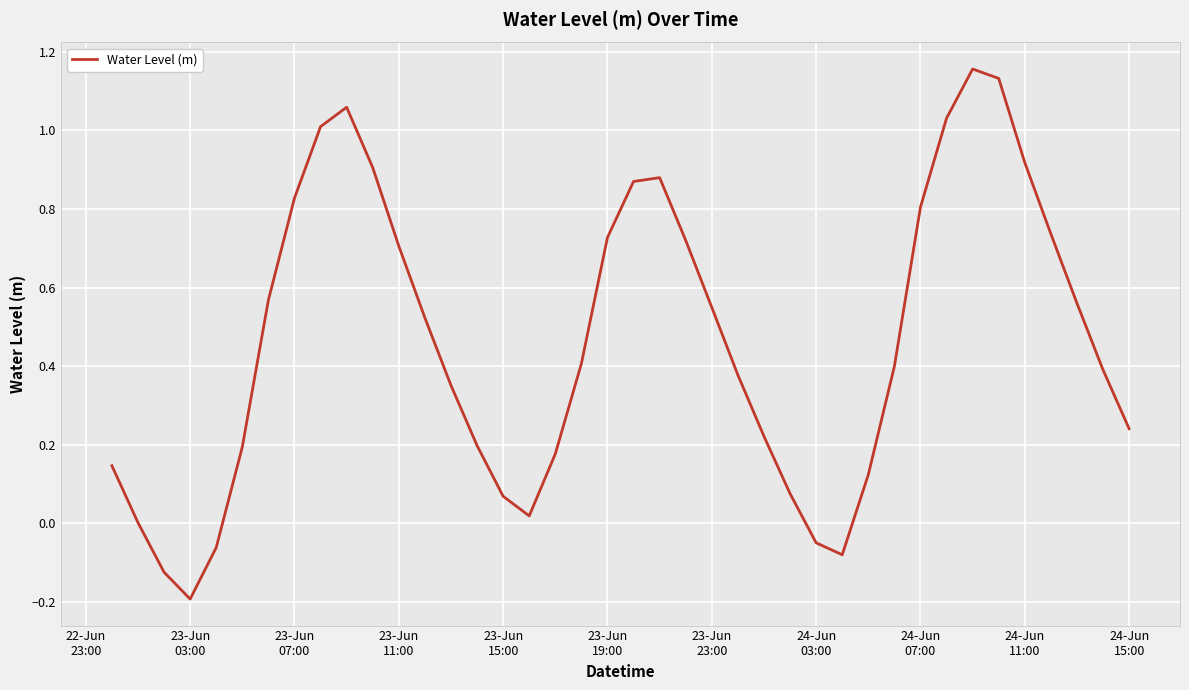

What is the difference between the maximum and minimum values?

1.3